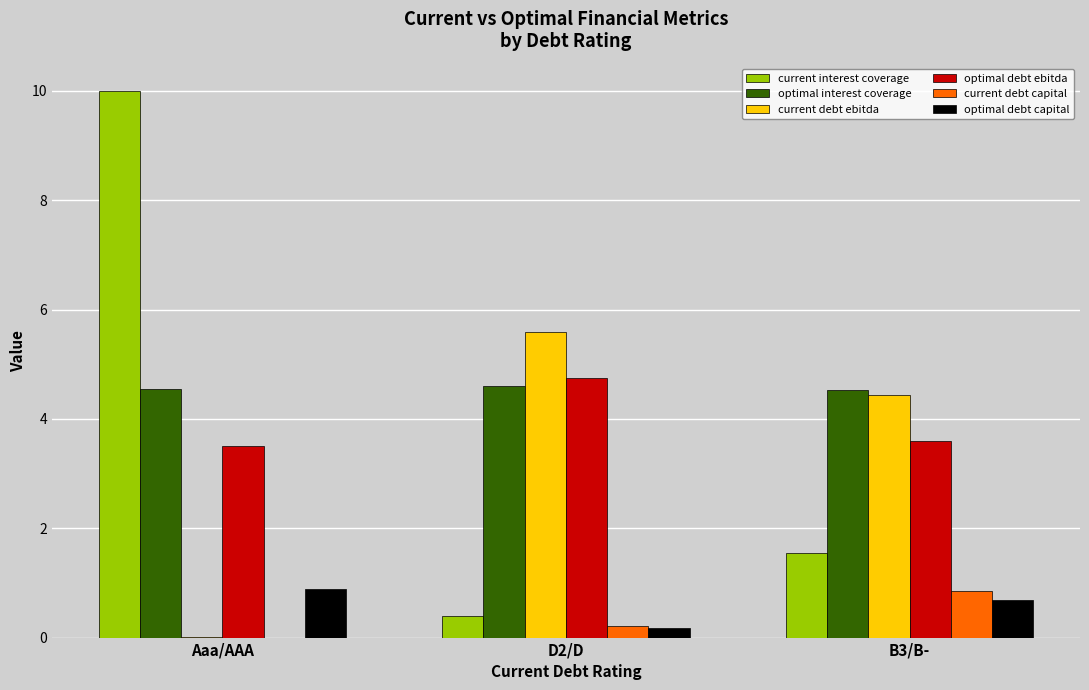

True or false: optimal debt capital has a value of 0.7 at B3/B-.

True